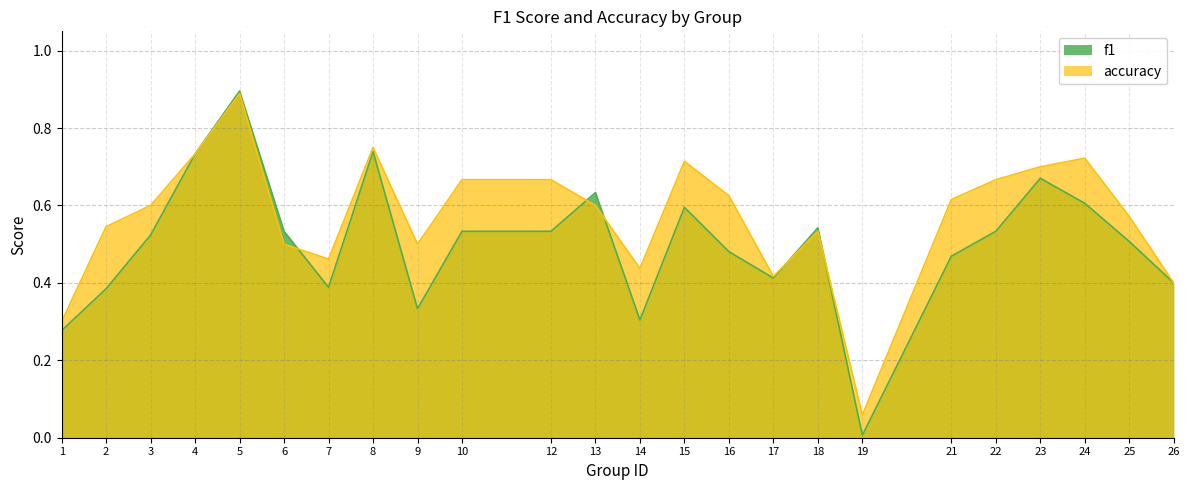

What is the maximum value for f1?

0.9